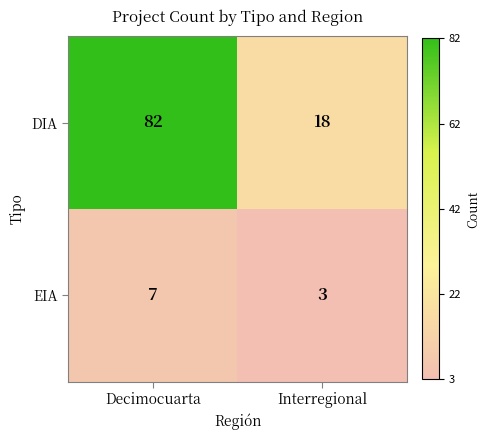

Which series has the largest total across all categories?

DIA